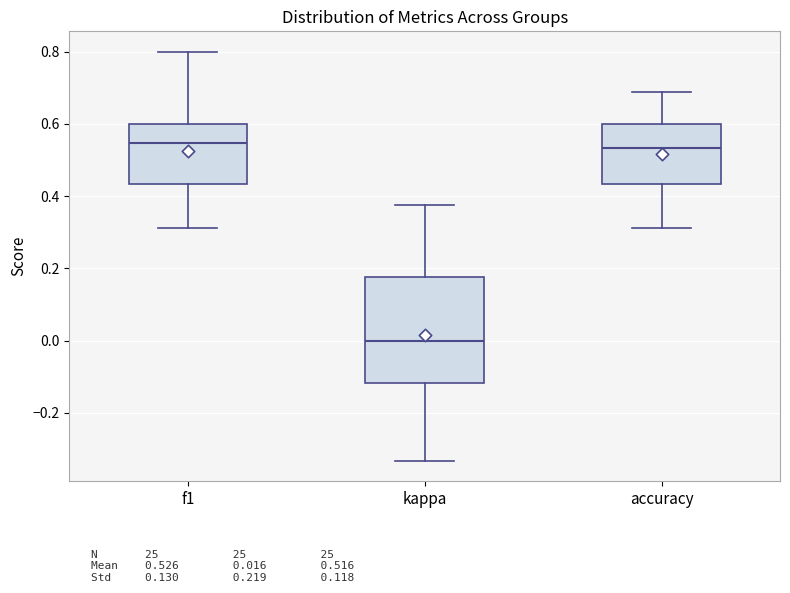

Reading left to right, transcribe this box plot: for each box, give where its median line is, the range the box spans, and where its two whiskers end, as read against the y-axis. The values are not printed on the chart, so give them approximately, as read against the axis.

f1: median 0.54, box 0.44 to 0.60, whiskers 0.32 to 0.80
kappa: median 0.00, box -0.12 to 0.18, whiskers -0.34 to 0.38
accuracy: median 0.54, box 0.44 to 0.60, whiskers 0.32 to 0.68